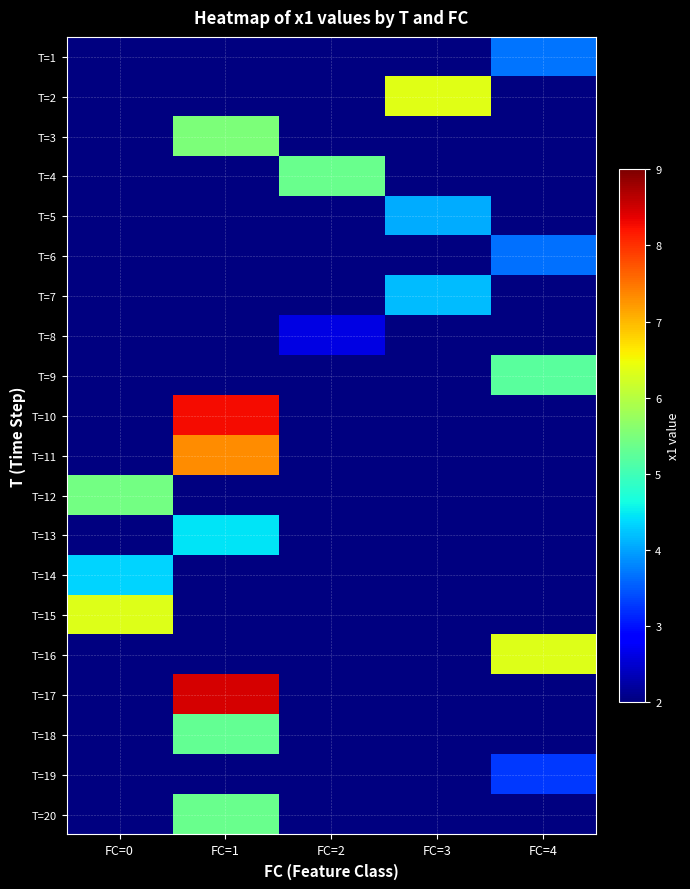

The value of T=1 at FC=4 is 5.8. True or false?

False